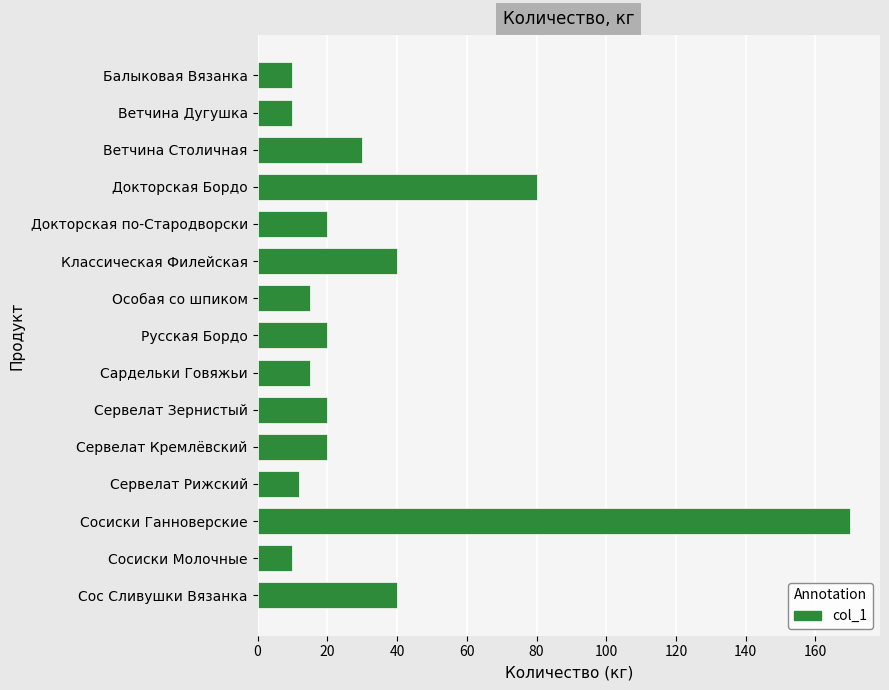

At which label is the value closest to 90?

Докторская Бордо